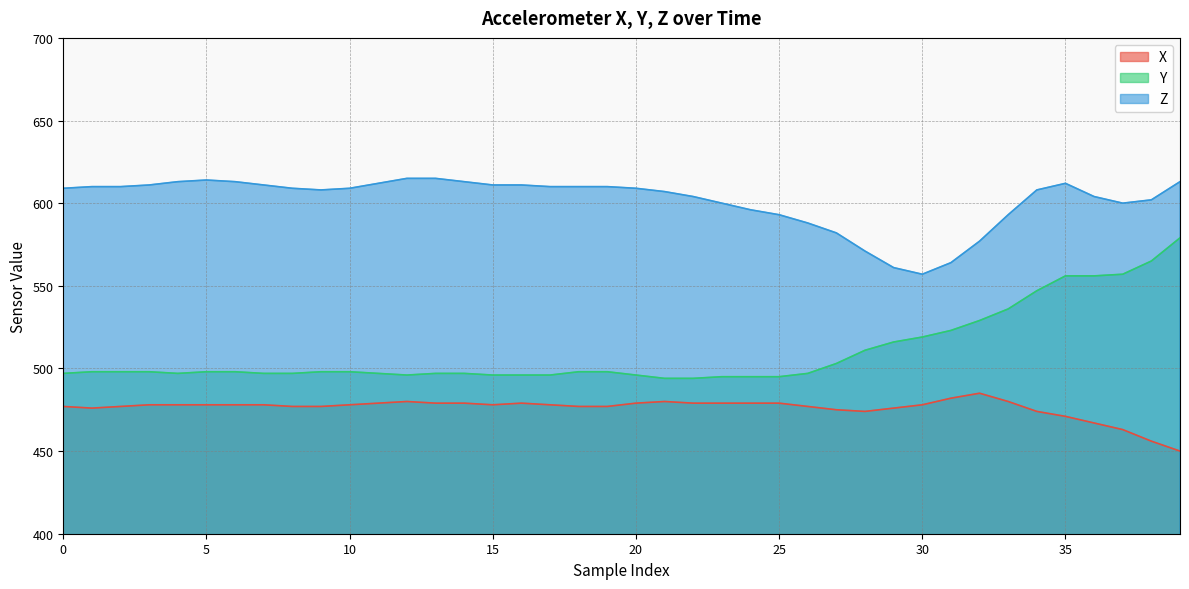

Where is Y nearest to the value 536?

33